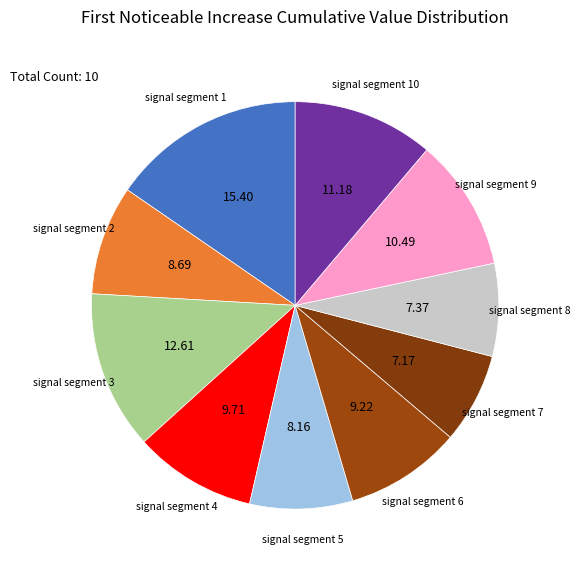

Rank the categories by value from lowest to highest.

signal segment 7, signal segment 8, signal segment 5, signal segment 2, signal segment 6, signal segment 4, signal segment 9, signal segment 10, signal segment 3, signal segment 1